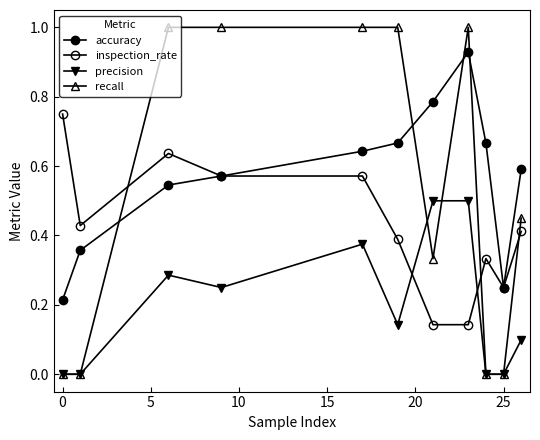

Count the number of categories in the chart.

11